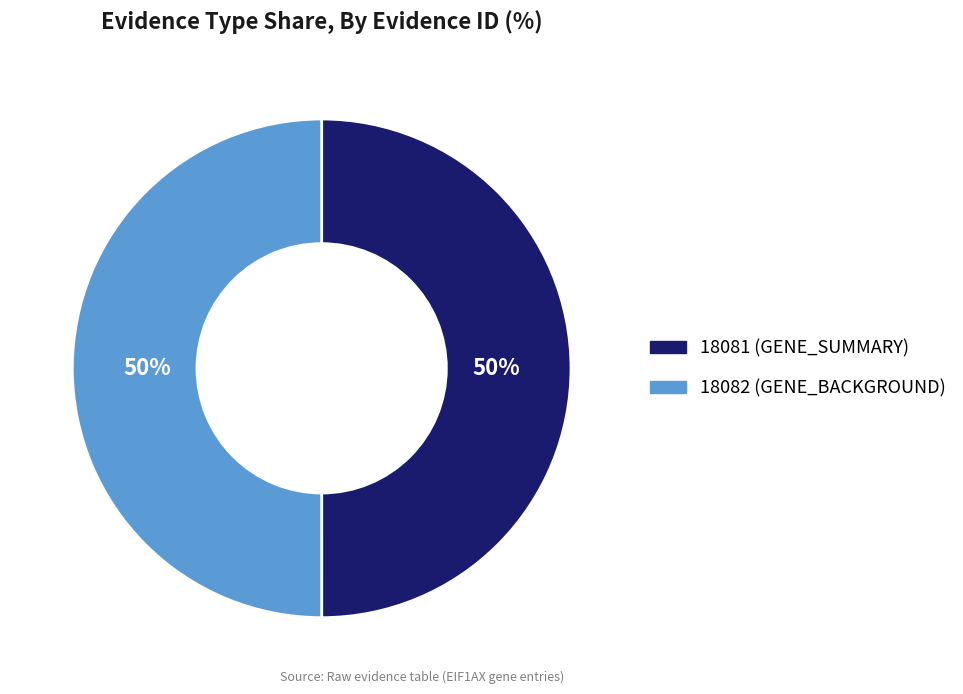

Approximately how many times larger is the value at 18081 compared to 18082?

1.0